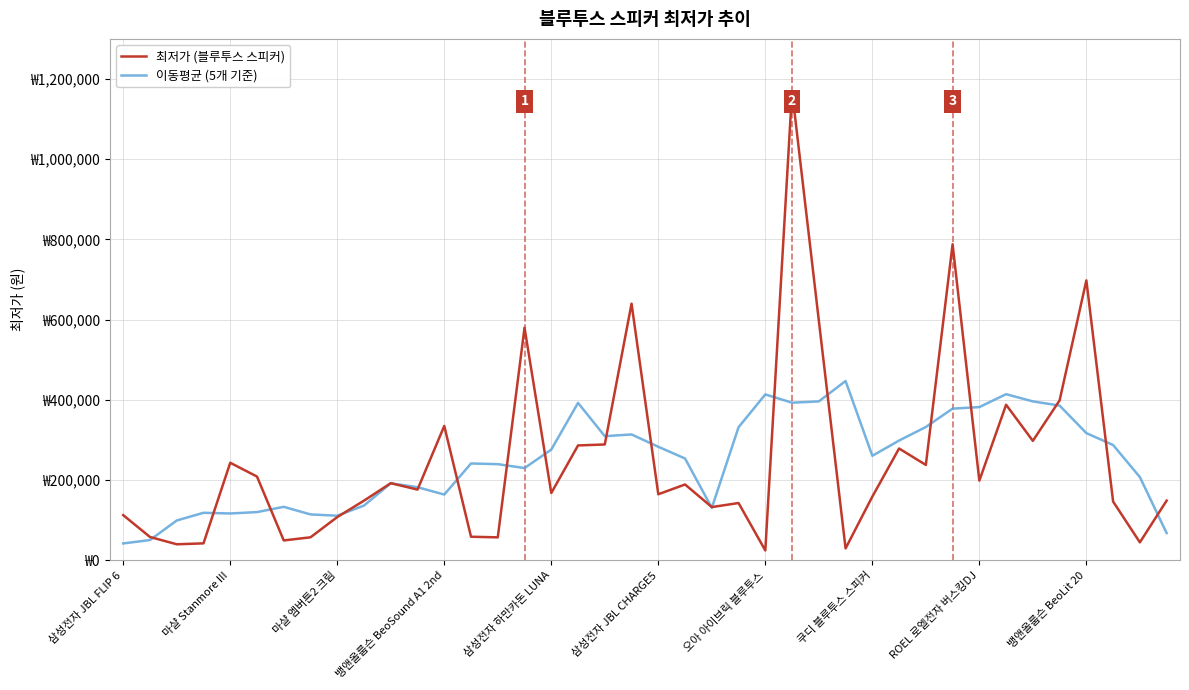

What are all the series names shown in the legend?

최저가 (블루투스 스피커), 이동평균 (5개 기준)